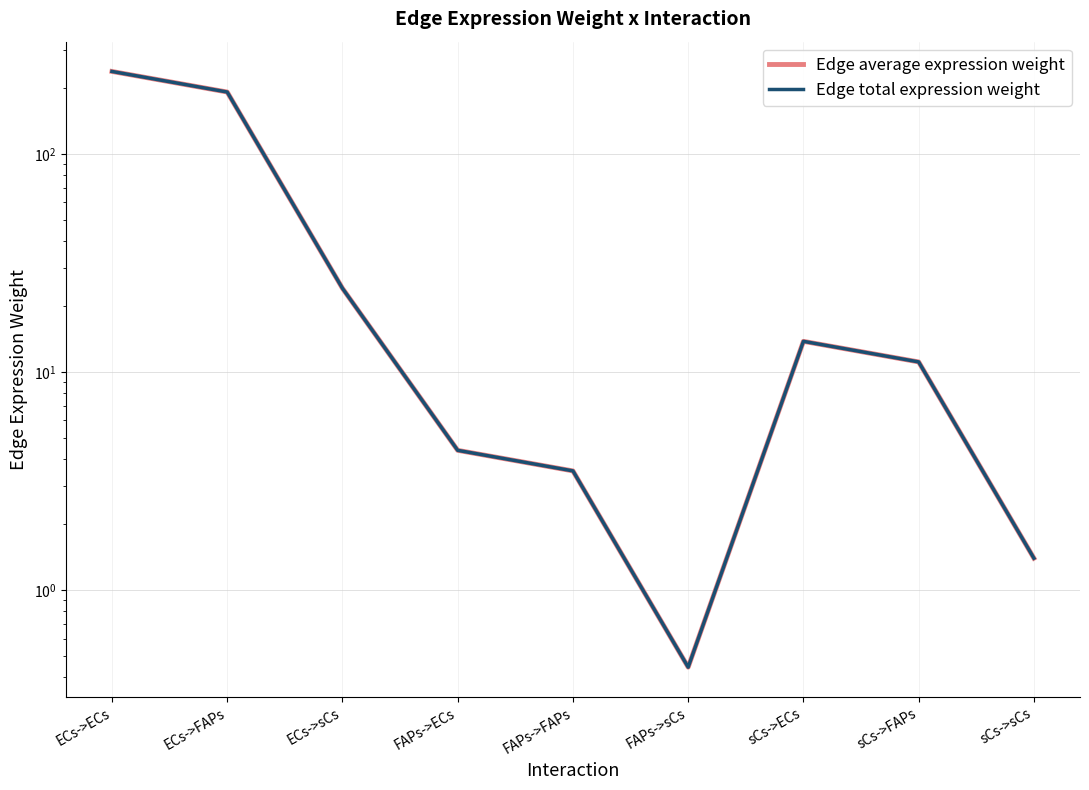

What is the label of the 7th point from the right?

ECs->sCs